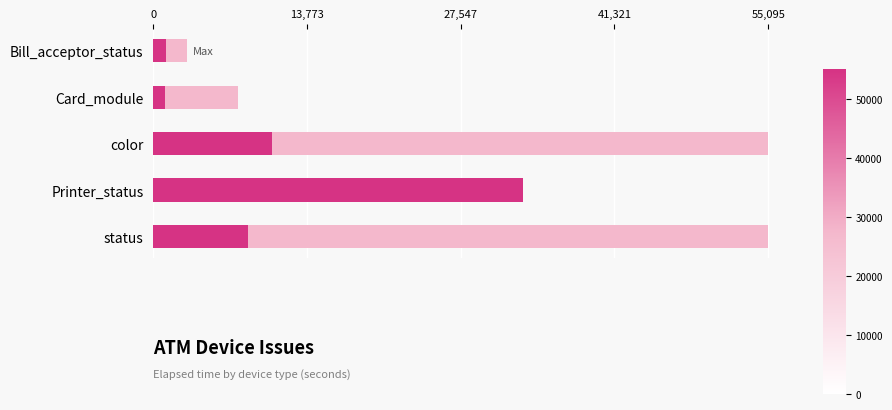

What is the lowest value of the Max Elapsed Time series?

3015